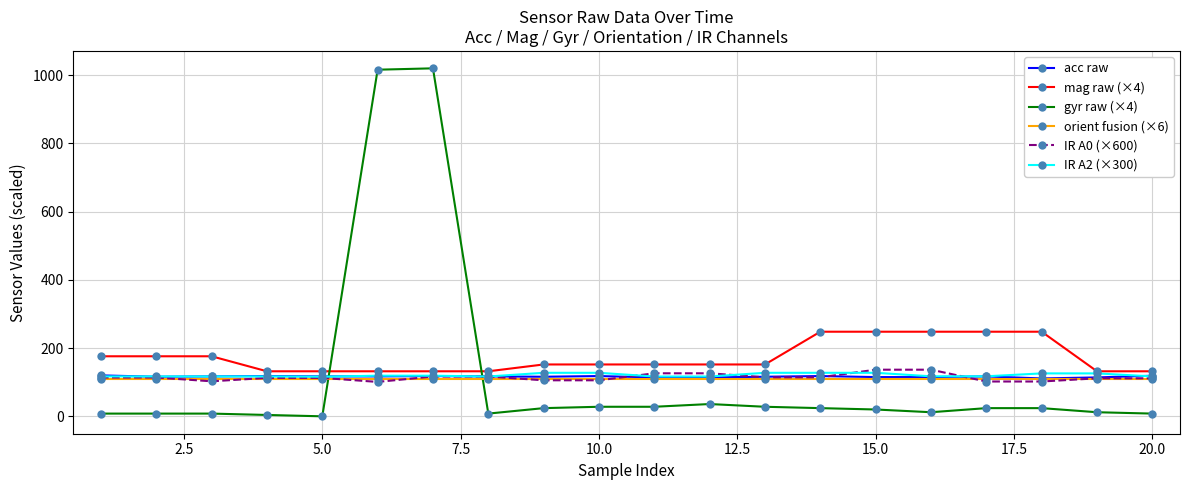

True or false: orient fusion (×6) and mag raw (×4) cross at least once.

False